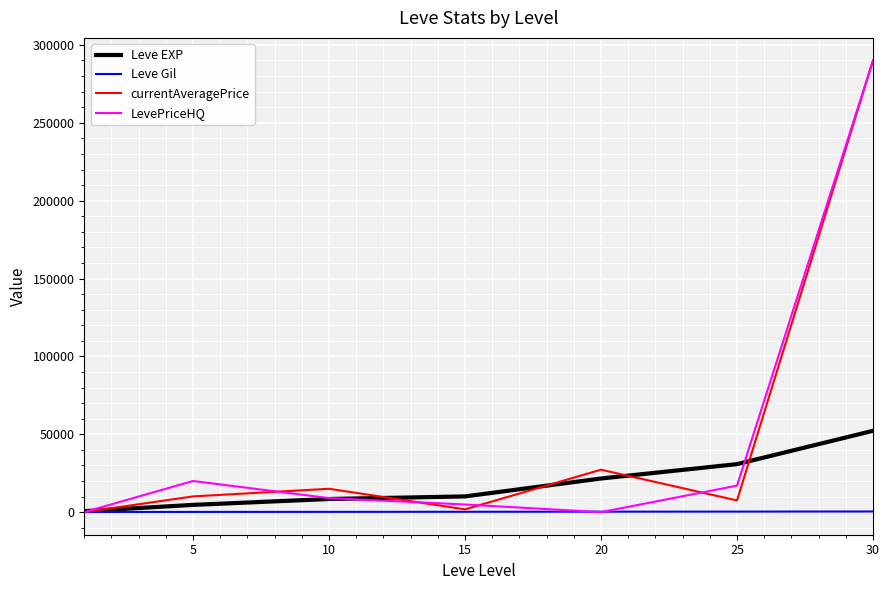

At which label does Leve Gil reach its peak?

30